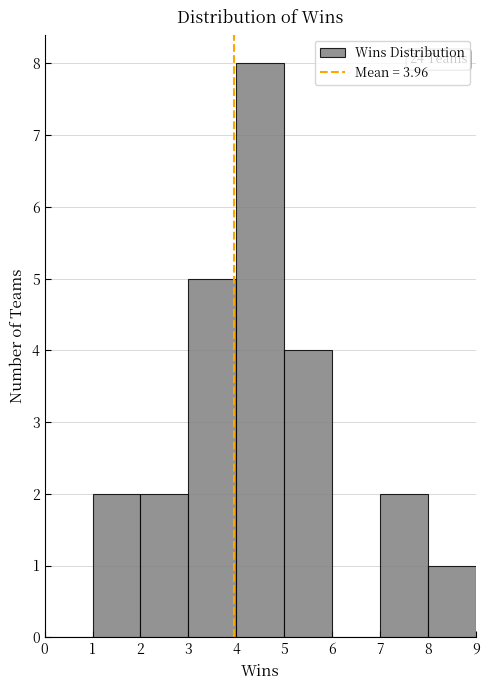

Which range on the x-axis has the tallest bar?

4 to 5